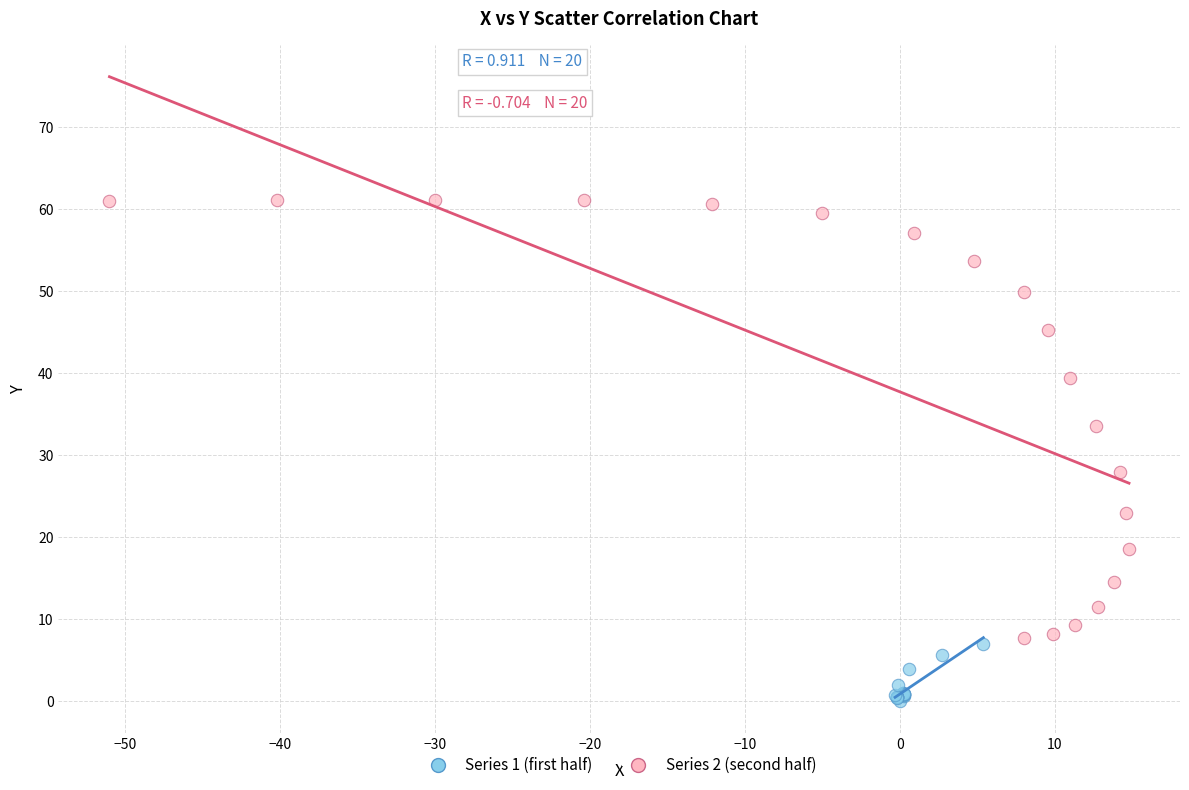

Which series contains the lowest Y value?

Series 1 (first half)